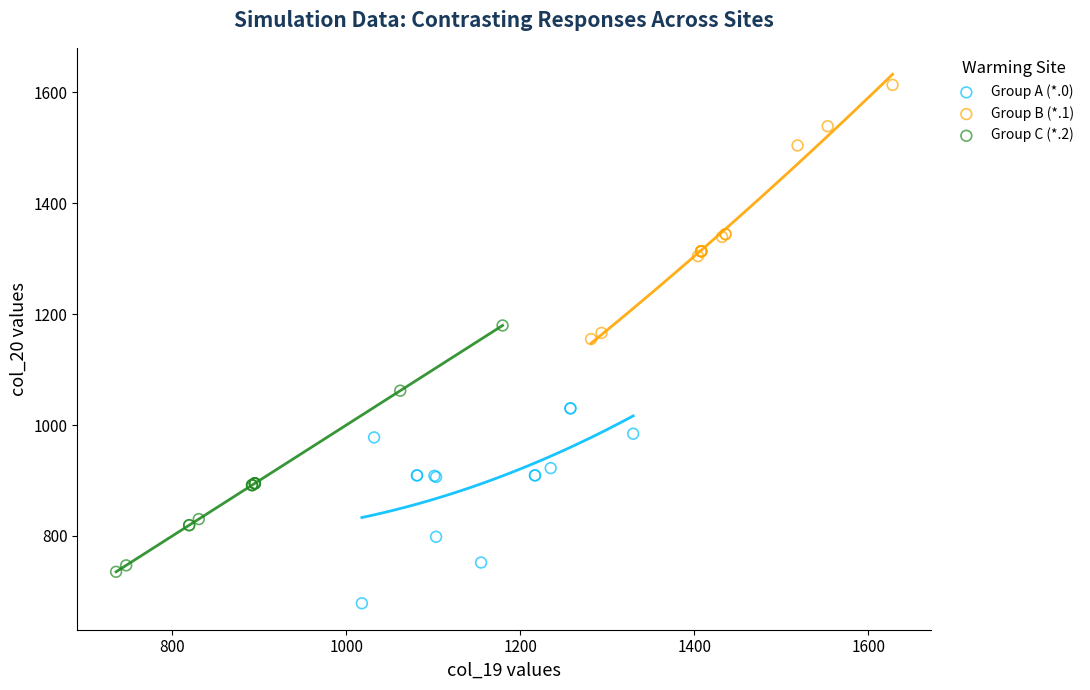

What are all the series names shown in the legend?

Group A (*.0), Group B (*.1), Group C (*.2)